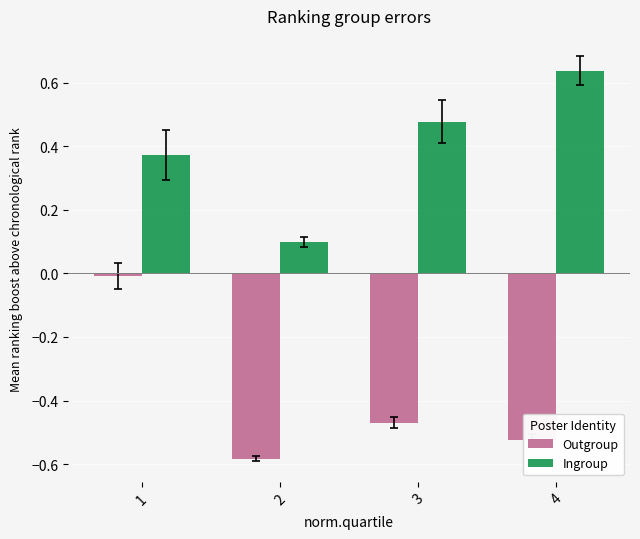

What is the difference between the highest and lowest values at 4?

1.2